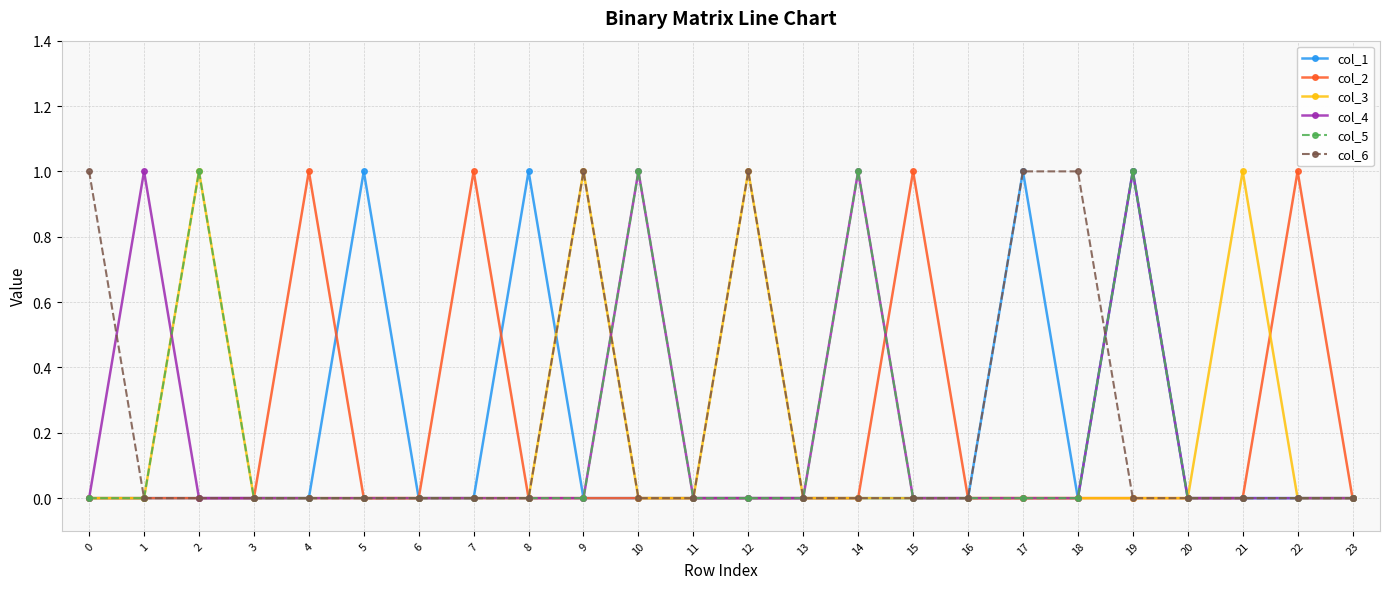

True or false: col_4 has more than 0 points higher than both neighbors.

True